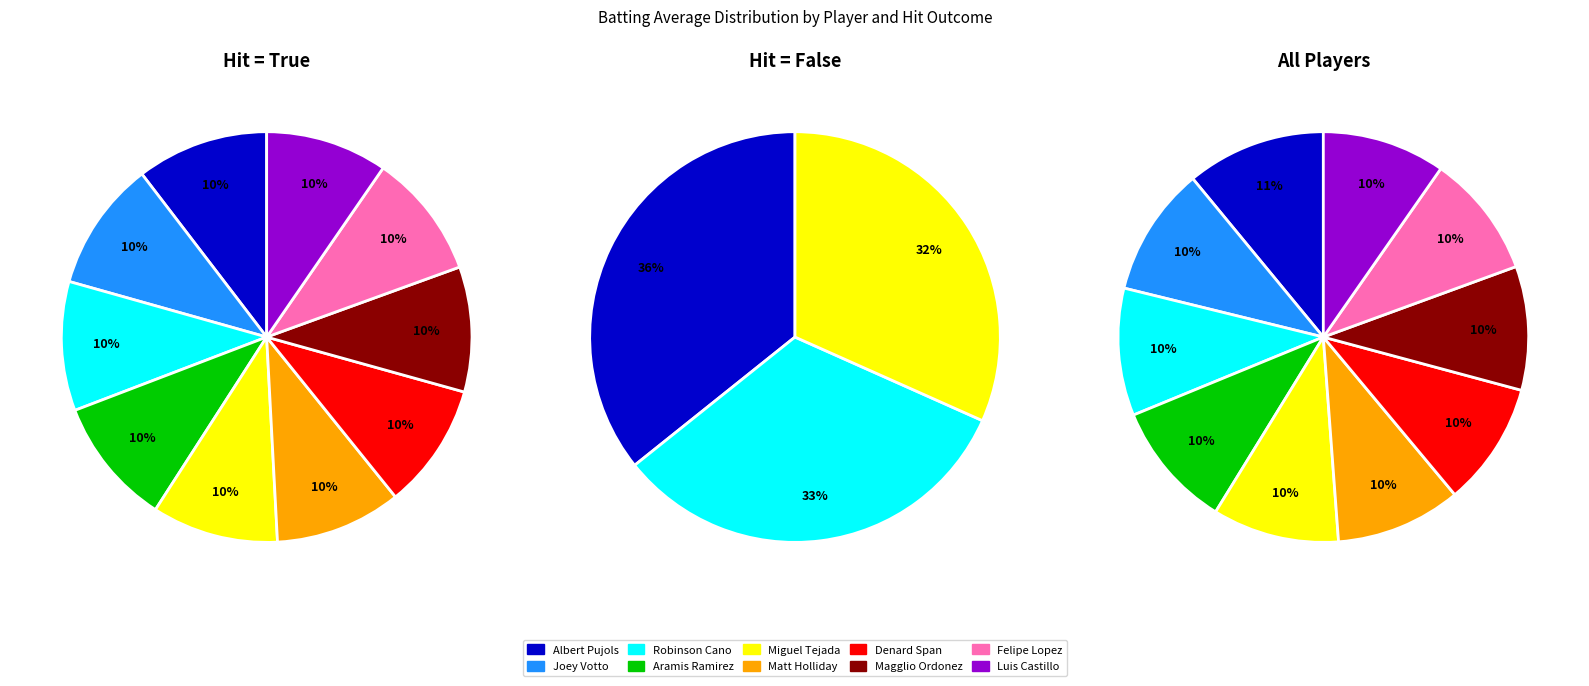

Is it true that Albert Pujols is 1% of the pie?

False